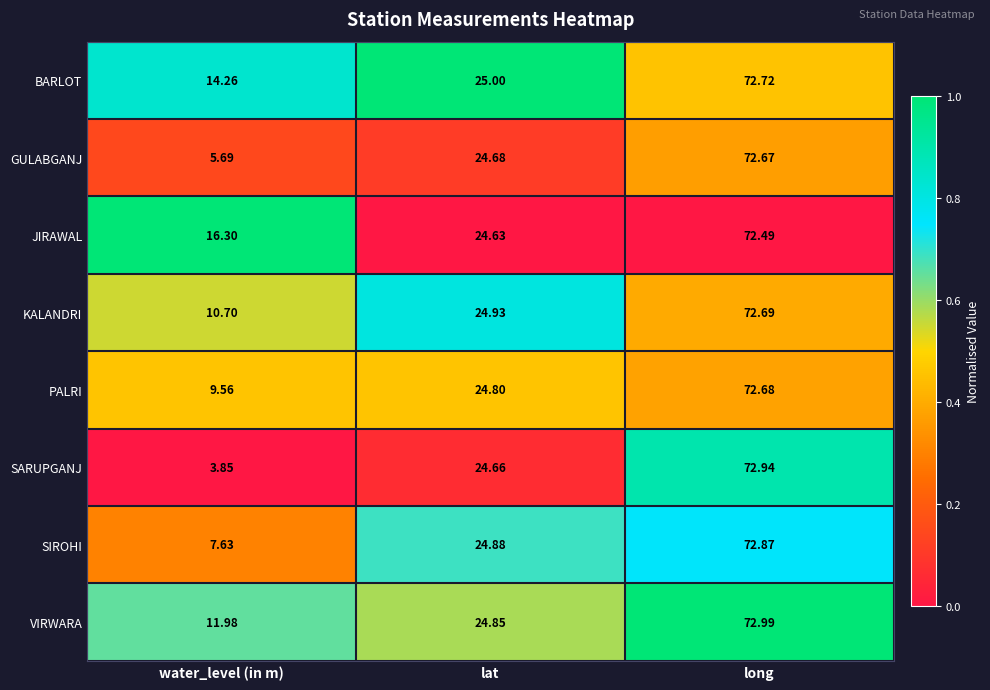

Between water_level (in m) and long, which series saw the biggest shift?

SARUPGANJ